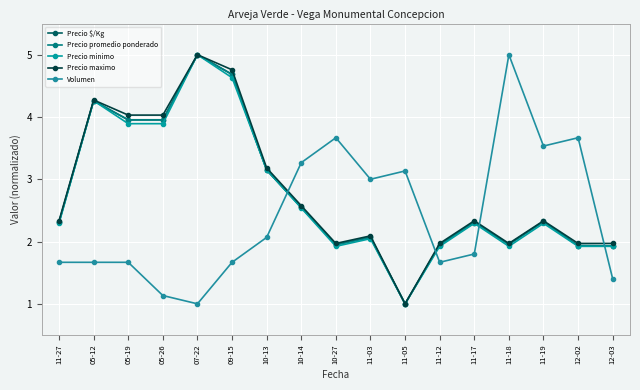

What is the difference between the Precio promedio ponderado values at 11-17 and 10-27?

0.4